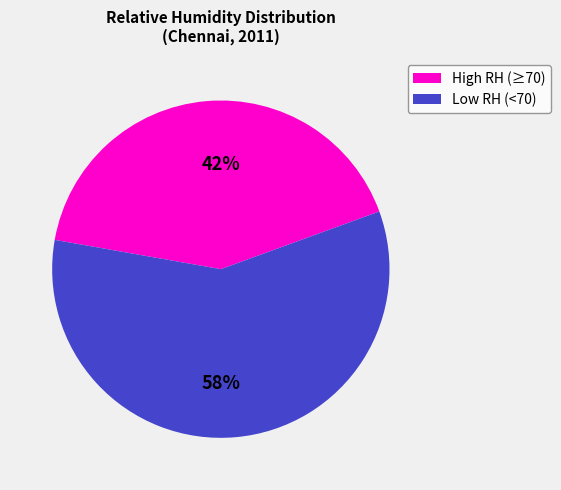

To the nearest percent, what is the average slice percentage?

50%